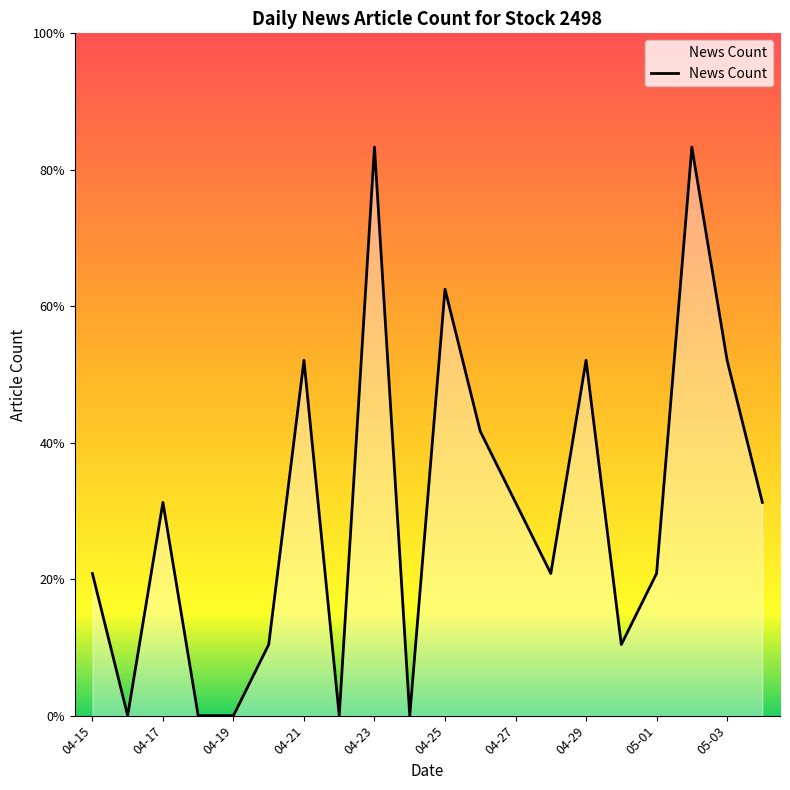

At which label does the data first exceed 3?

04-21